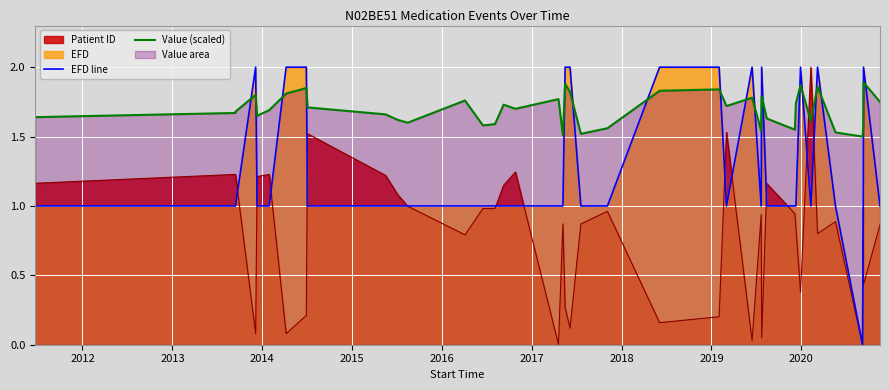

How many interior local peaks does the EFD line series have?

6